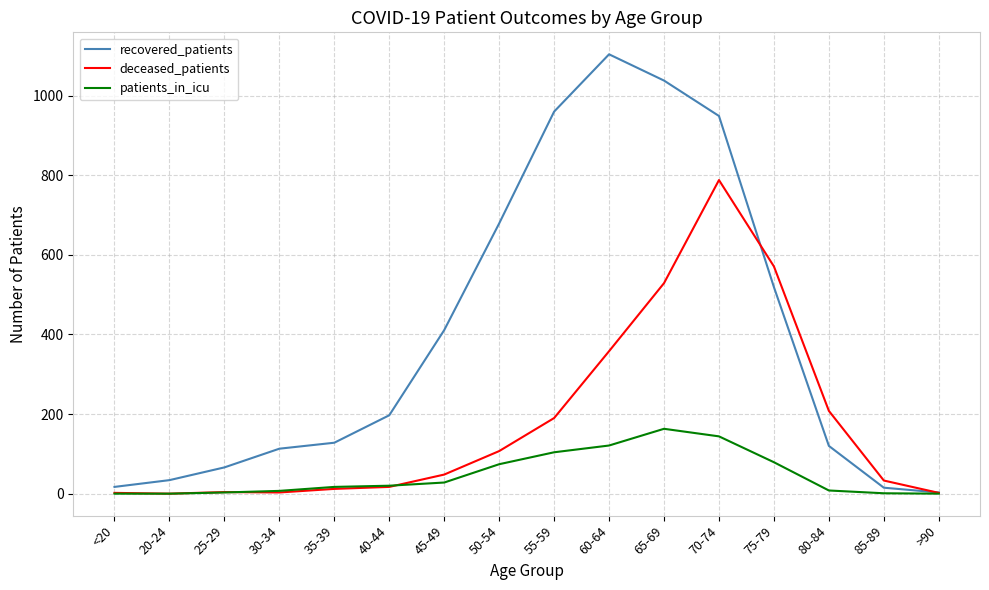

How many distinct data groups are displayed?

3